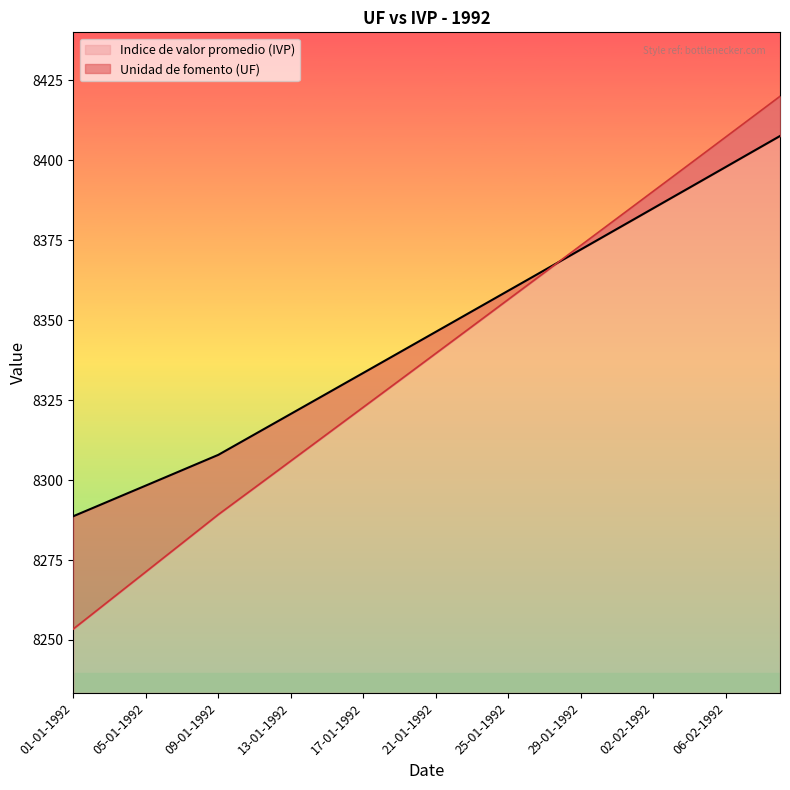

How many values in the Indice de valor promedio (IVP) series exceed 8339?

20